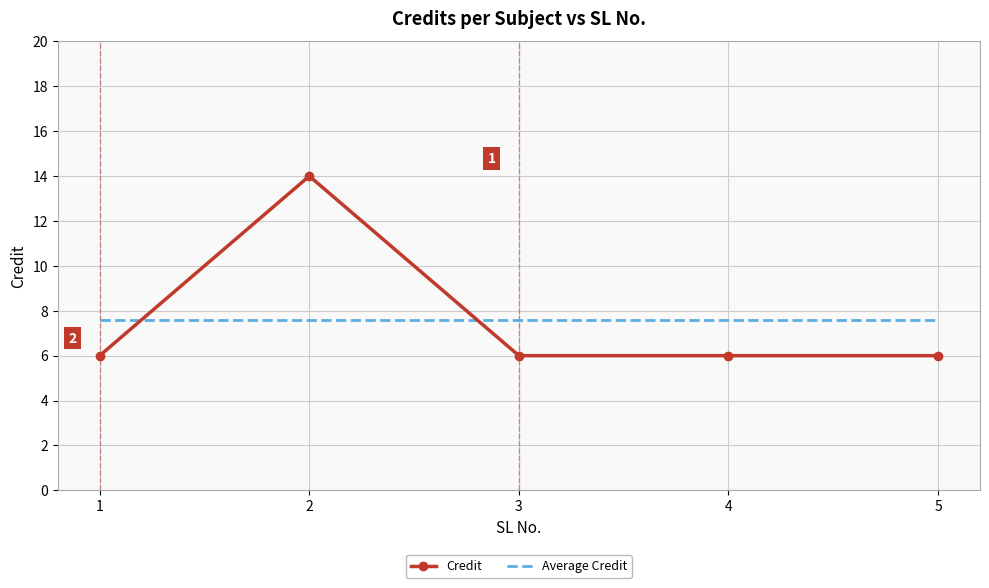

Which series has the widest spread of values?

Credit